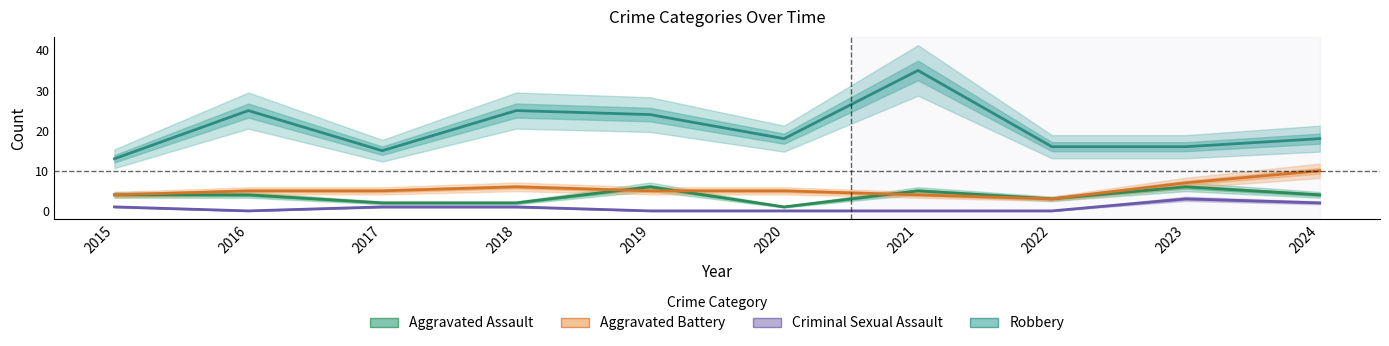

Which category has the highest value across all series?

2021